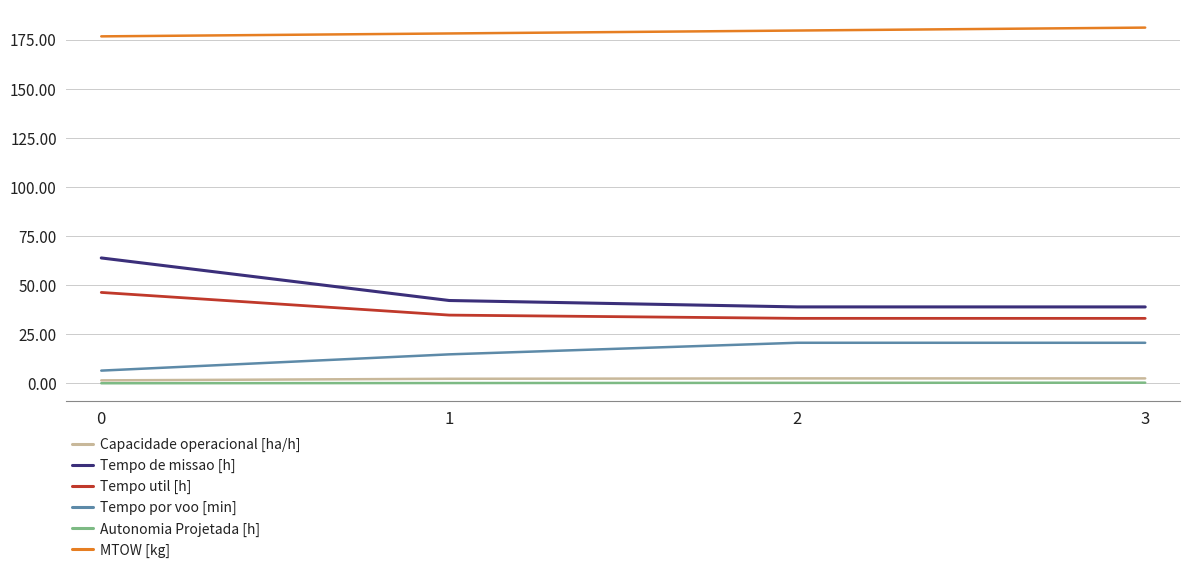

Is the value of Tempo util [h] at 2 greater than the value of Tempo de missao [h] at 3?

No